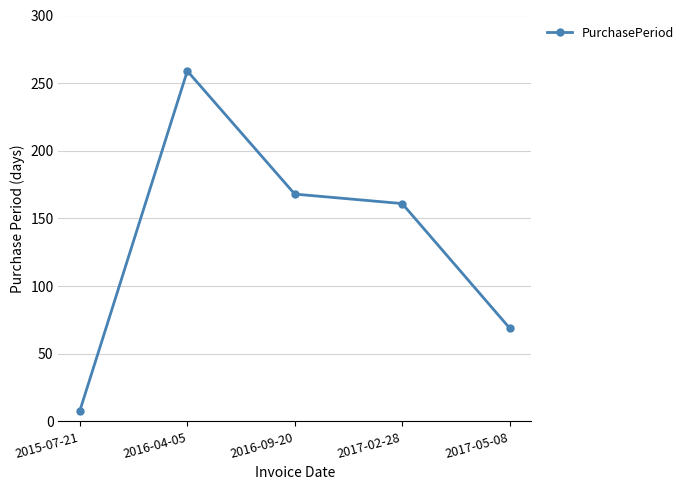

Reading left to right, what are all the values shown in this chart?

8	259	168	161	69